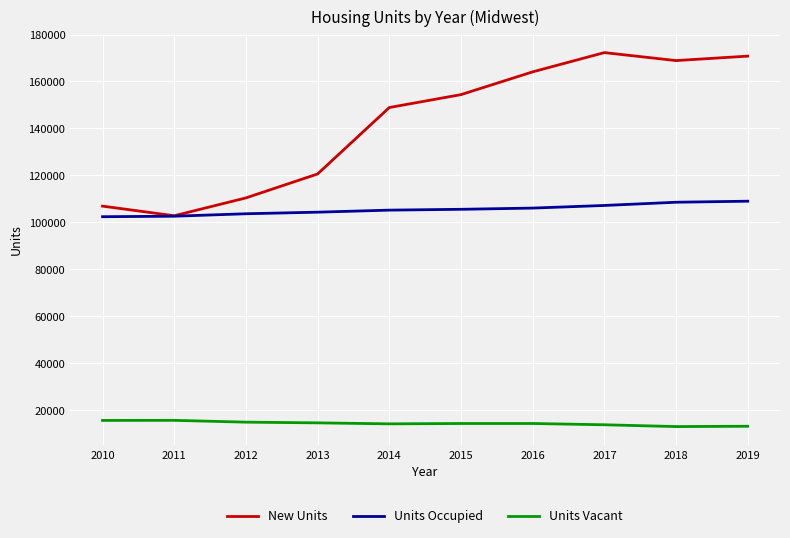

What is the total value across all series at 2014?

268234